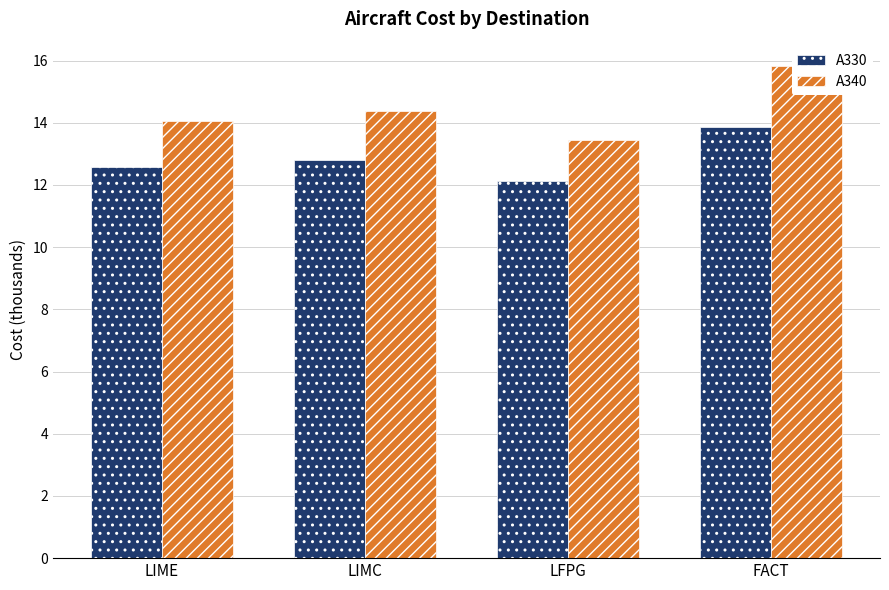

What is the minimum value for A340?

13.4